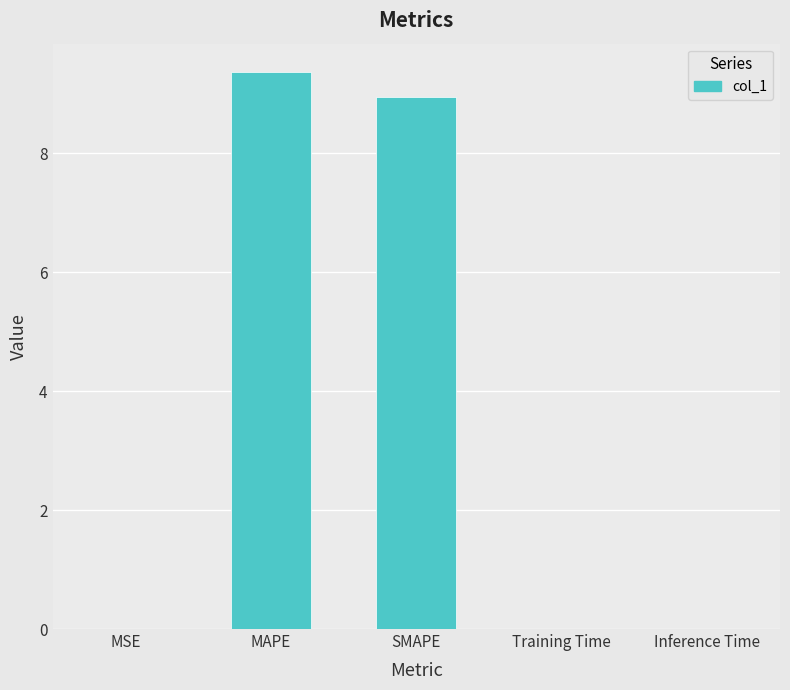

Are the bars grouped side by side (vs. stacked)?

No